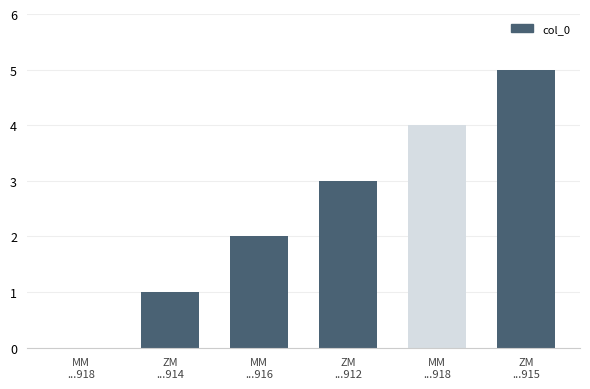

Are the bars horizontal?

No